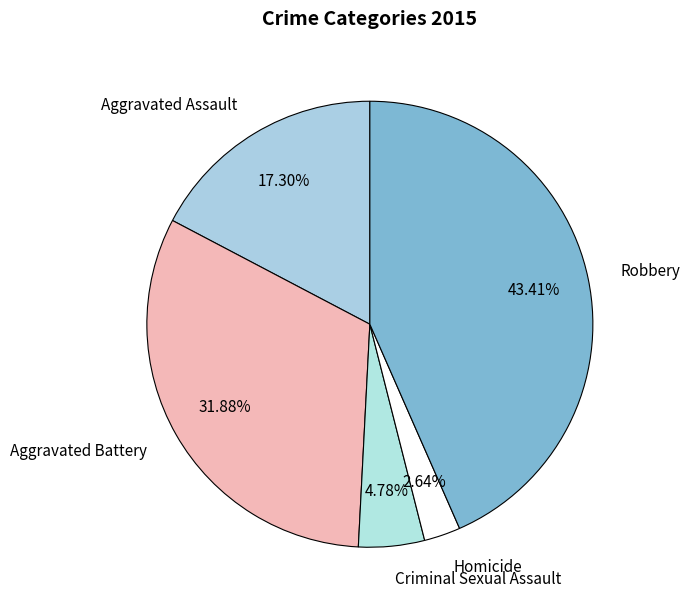

Is there a majority slice in this chart?

No